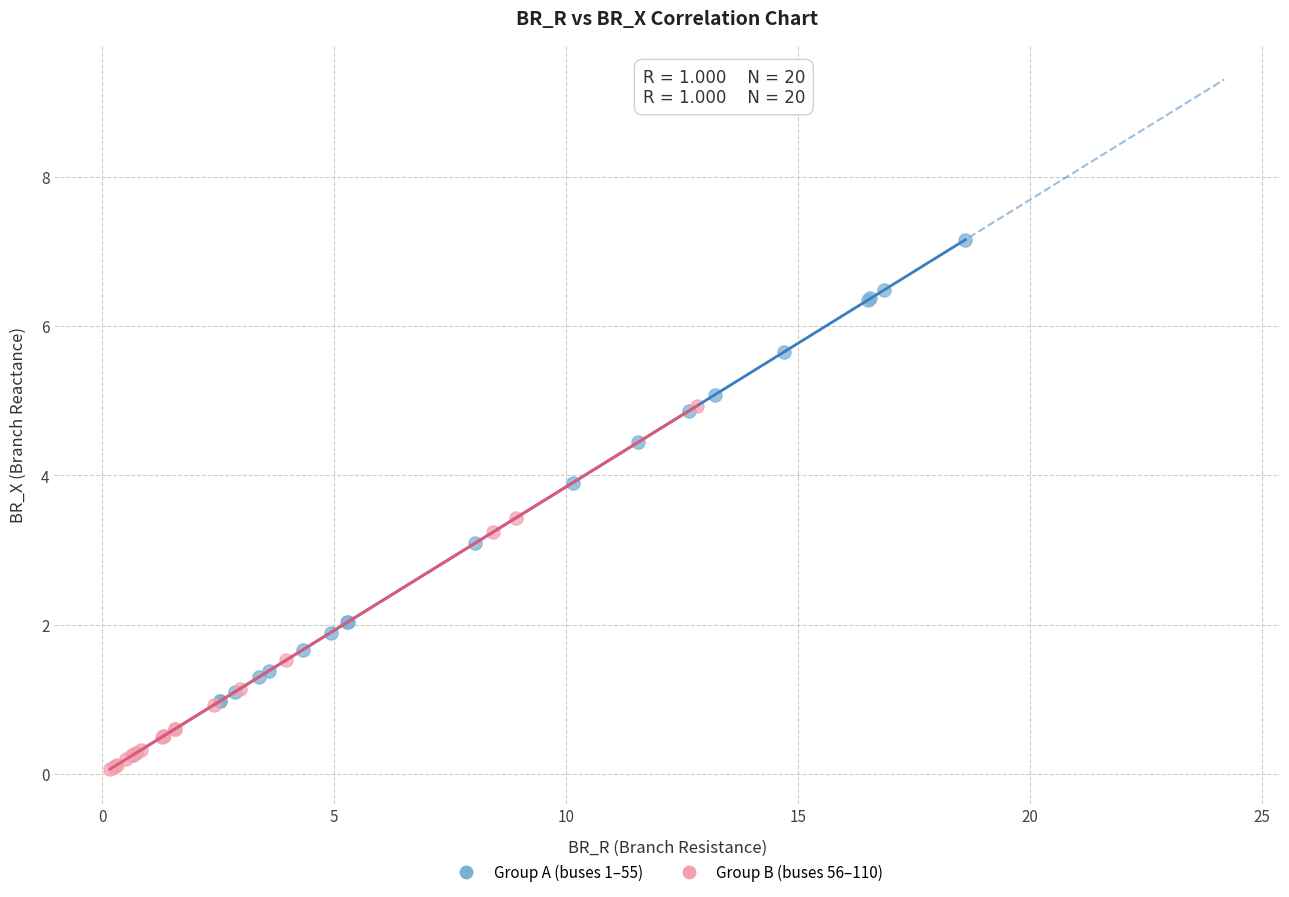

Which series has the largest Y range (max minus min)?

Group A (buses 1–55)